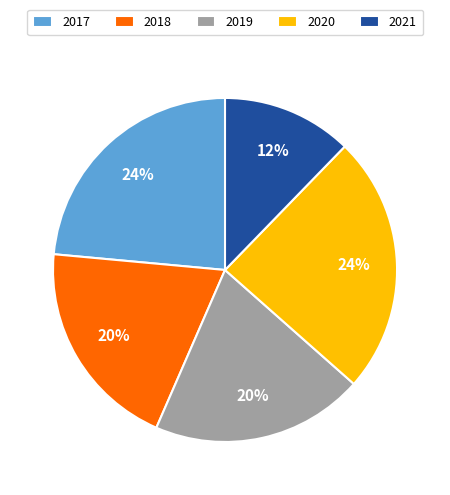

Count the number of slices in the pie.

5